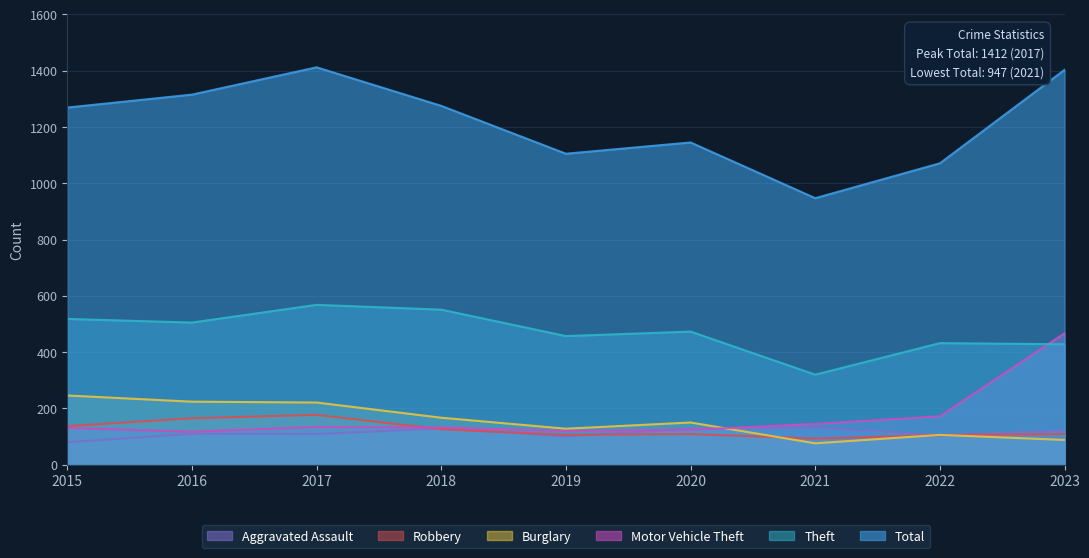

What is the sum of the Burglary values at 2019 and 2015?

374